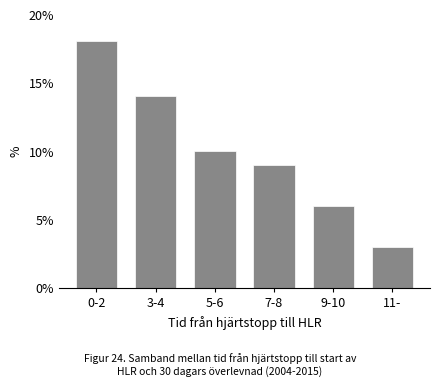

Reading left to right, extract all data points from this chart.

0-2=18	3-4=14	5-6=10	7-8=9	9-10=6	11-=3